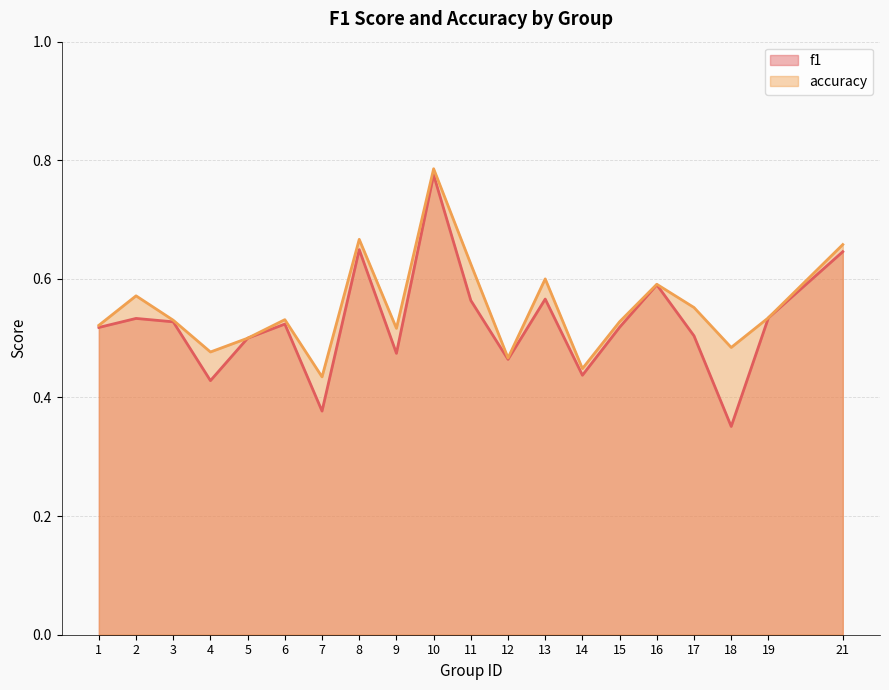

At 2, list the series in order from smallest to largest.

f1, accuracy